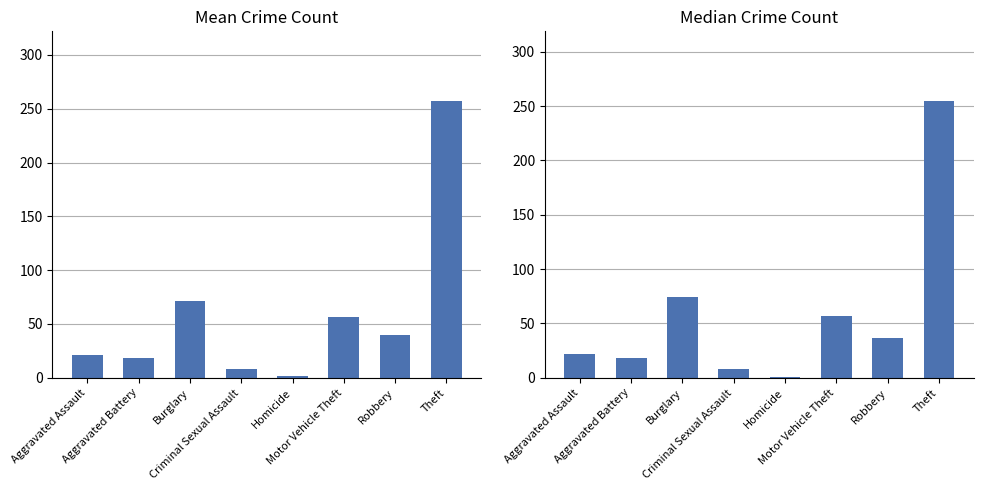

Is it true that Median equals 8.5 at Criminal Sexual Assault?

True